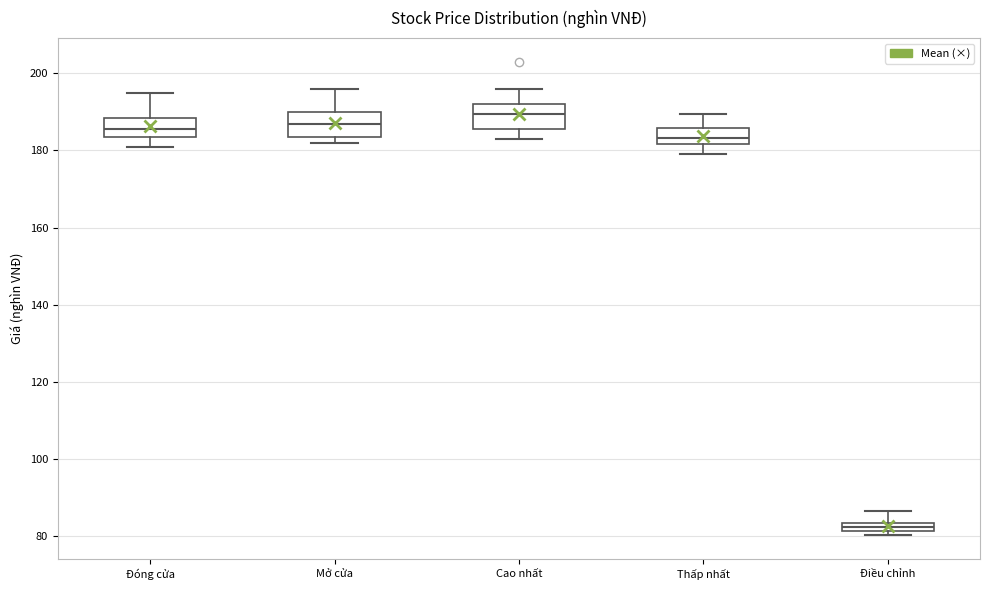

Which box's median line is the lowest?

Điều chỉnh